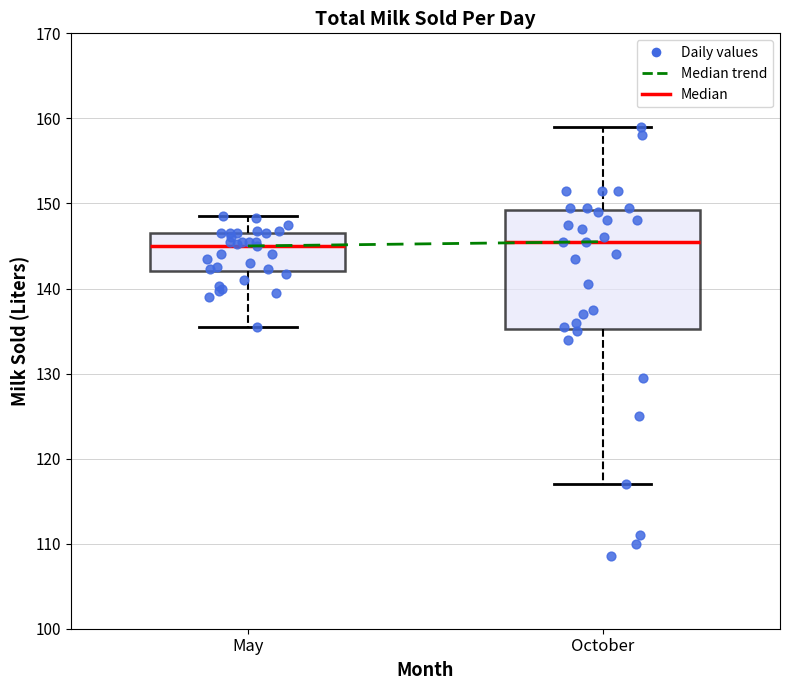

Which box is the tallest, from its lower edge to its upper edge?

October